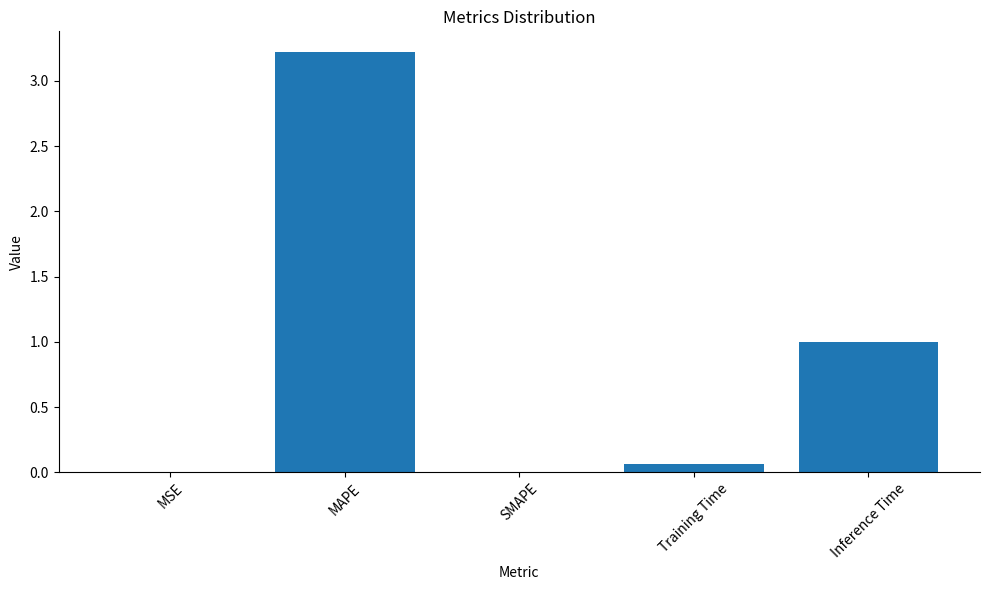

True or false: the data shows 5.1 at MAPE.

False